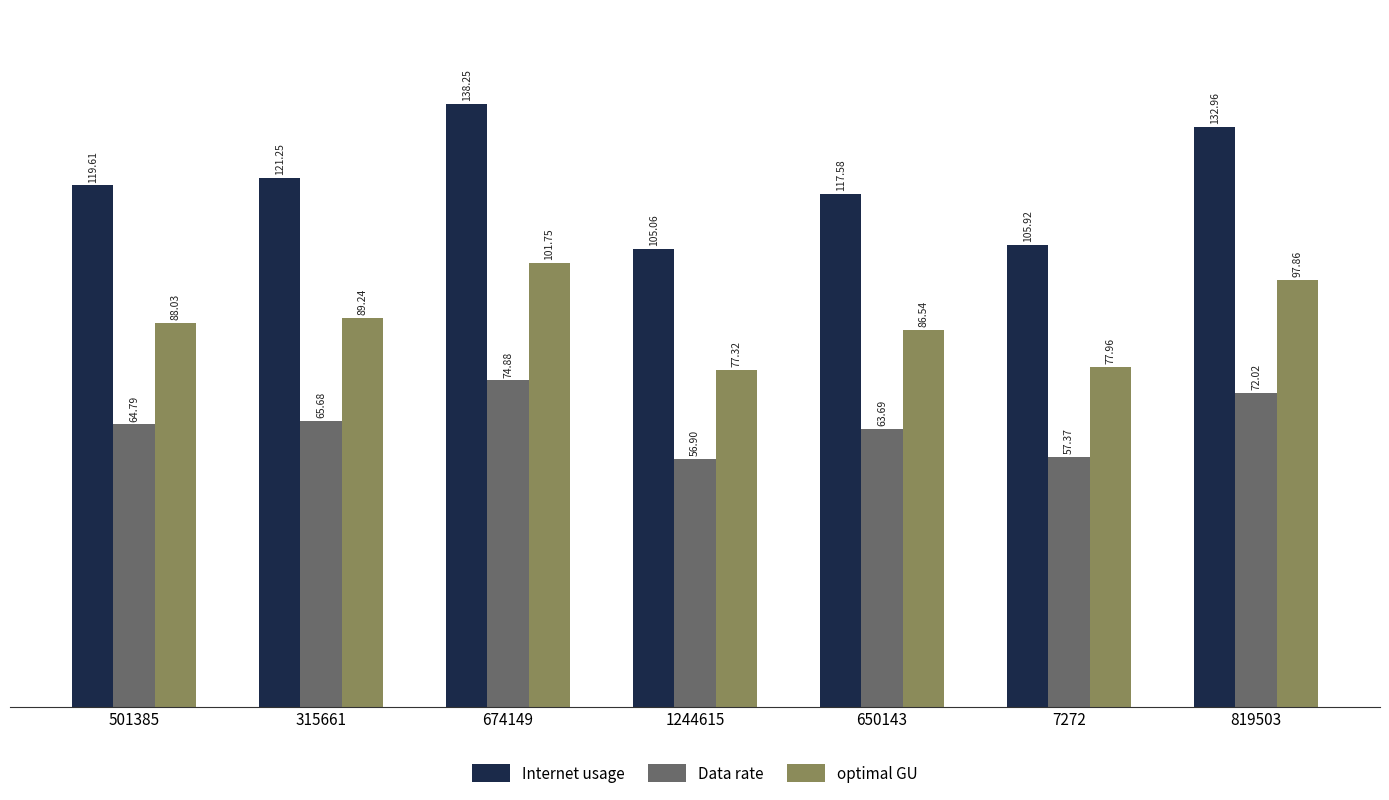

Which series changed the most between 501385 and 315661?

Internet usage